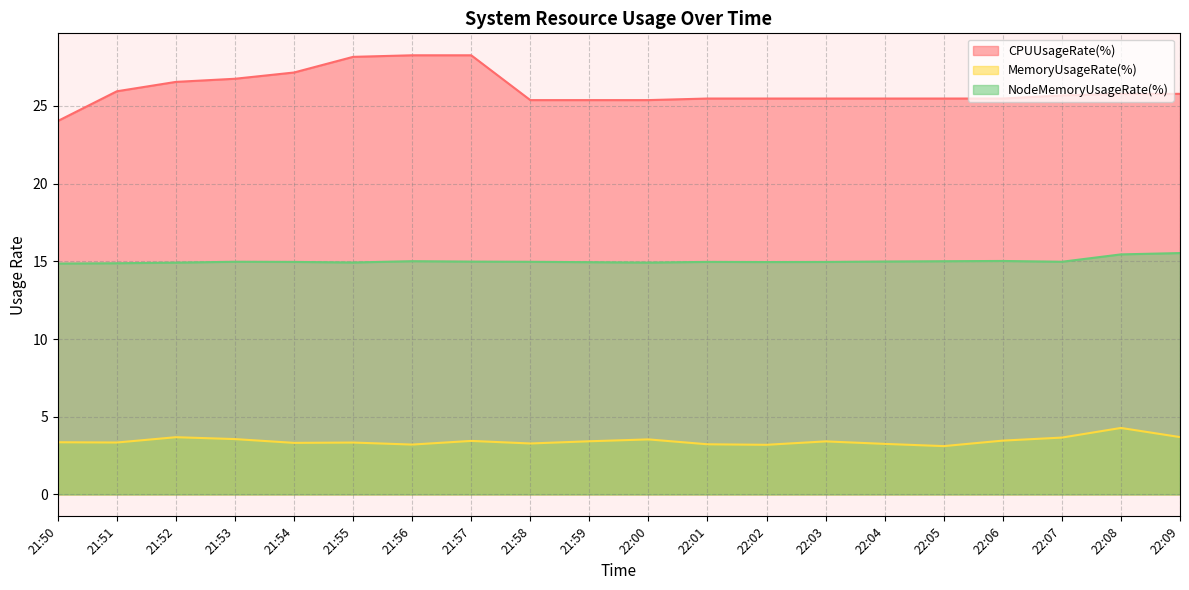

Between 21:50 and 22:04, which series saw the biggest shift?

CPUUsageRate(%)